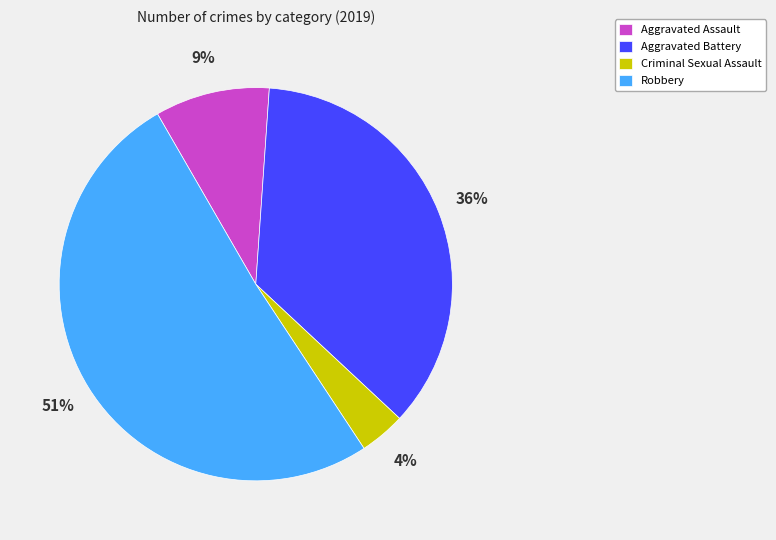

Rank the categories by value from lowest to highest.

Criminal Sexual Assault, Aggravated Assault, Aggravated Battery, Robbery